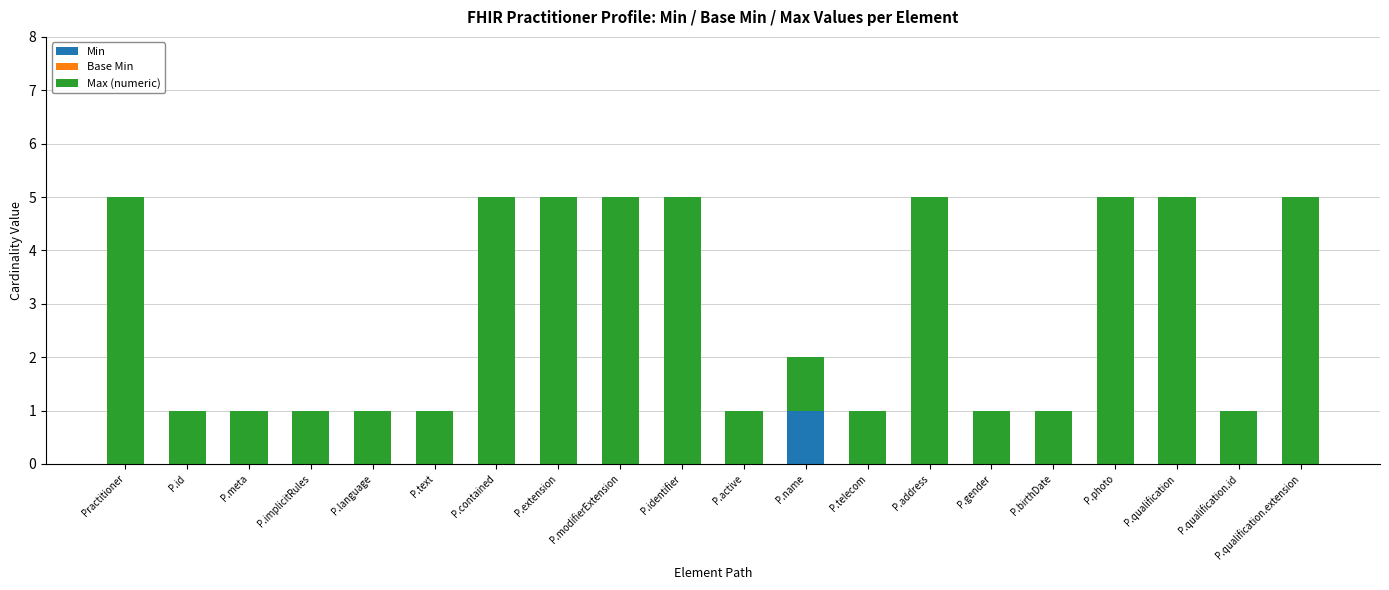

What is the total value across all series at Practitioner?

5